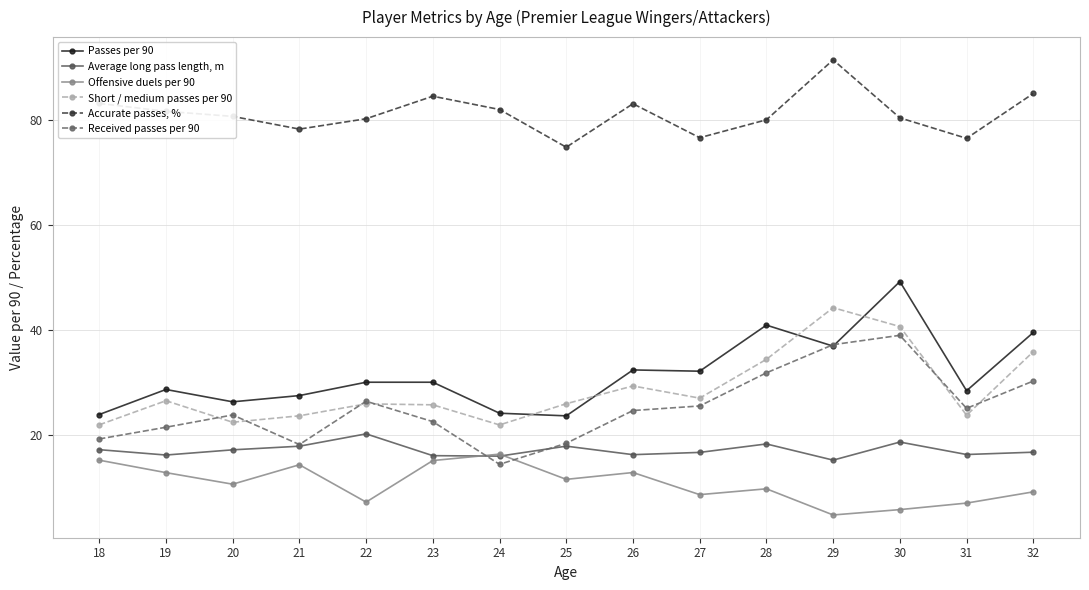

At which category does Offensive duels per 90 reach its first local valley?

20